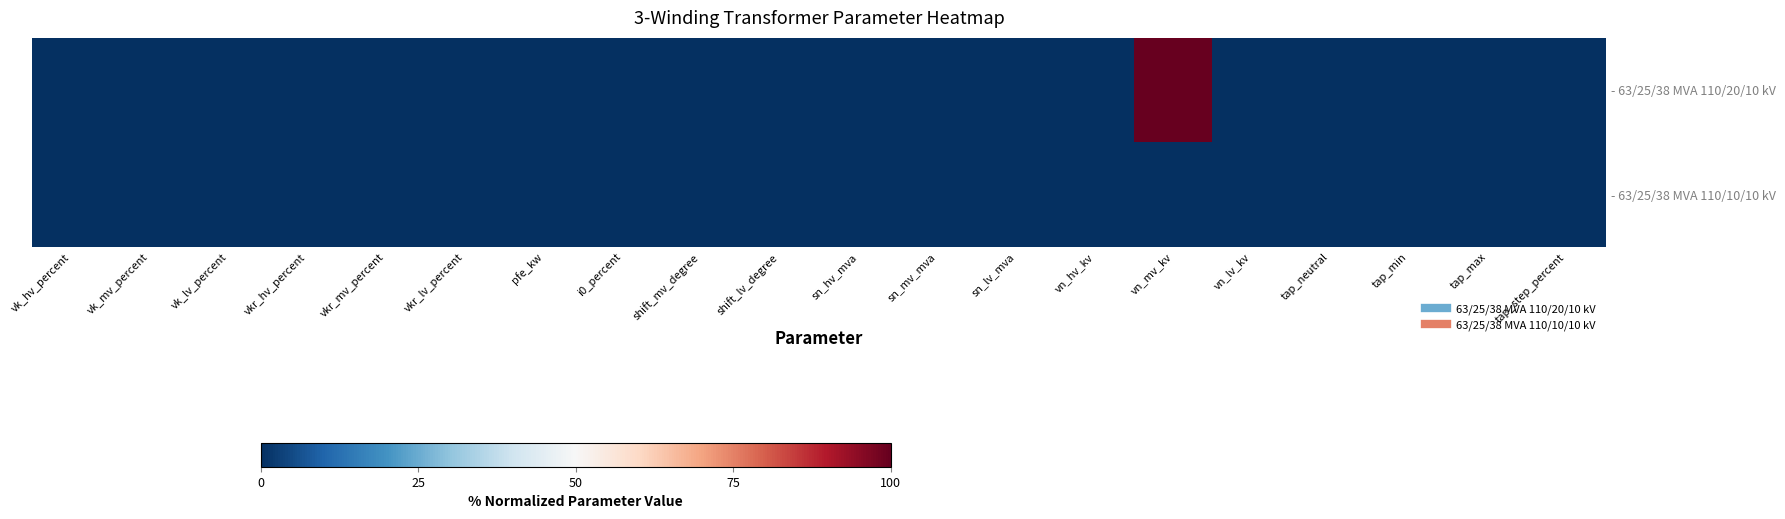

Reading right to left, transcribe all the data shown in this chart.

- 63/25/38 MVA 110/20/10 kV: tap_step_percent=0	tap_max=0	tap_min=0	tap_neutral=0	vn_lv_kv=0	vn_mv_kv=100	vn_hv_kv=0	sn_lv_mva=0	sn_mv_mva=0	sn_hv_mva=0	shift_lv_degree=0	shift_mv_degree=0	i0_percent=0	pfe_kw=0	vkr_lv_percent=0	vkr_mv_percent=0	vkr_hv_percent=0	vk_lv_percent=0	vk_mv_percent=0	vk_hv_percent=0
- 63/25/38 MVA 110/10/10 kV: tap_step_percent=0	tap_max=0	tap_min=0	tap_neutral=0	vn_lv_kv=0	vn_mv_kv=0	vn_hv_kv=0	sn_lv_mva=0	sn_mv_mva=0	sn_hv_mva=0	shift_lv_degree=0	shift_mv_degree=0	i0_percent=0	pfe_kw=0	vkr_lv_percent=0	vkr_mv_percent=0	vkr_hv_percent=0	vk_lv_percent=0	vk_mv_percent=0	vk_hv_percent=0